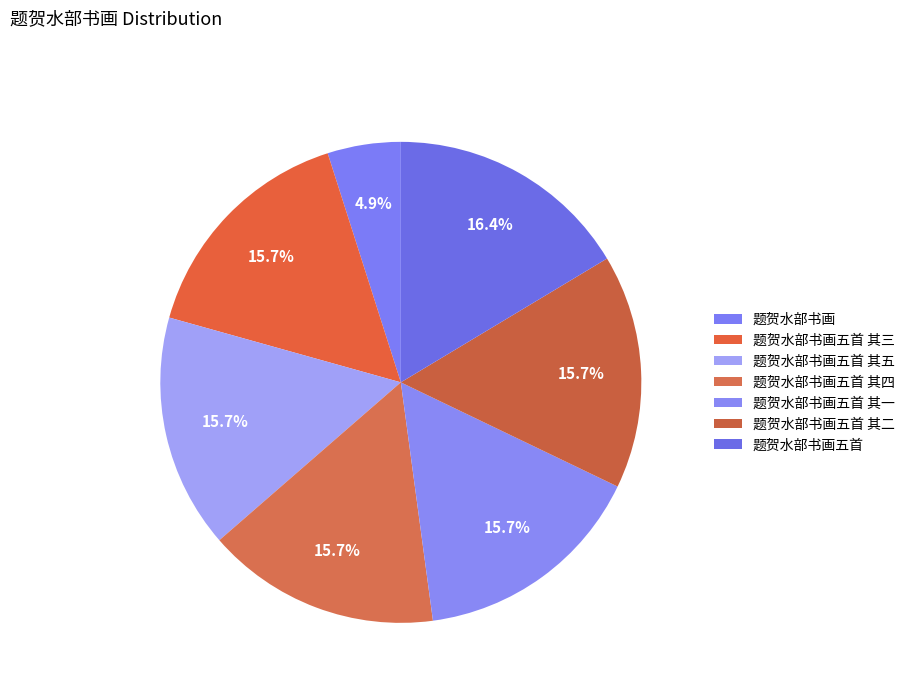

Rank the categories by value from lowest to highest.

题贺水部书画, 题贺水部书画五首 其一, 题贺水部书画五首 其二, 题贺水部书画五首 其三, 题贺水部书画五首 其四, 题贺水部书画五首 其五, 题贺水部书画五首